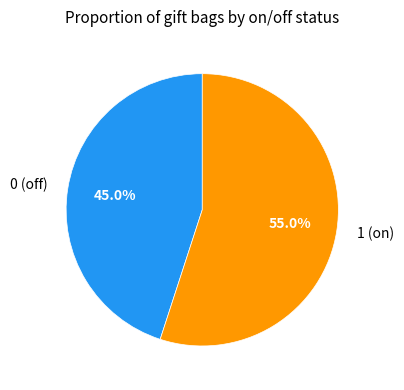

Combined, what portion of the pie is 1 (on) and 0 (off)?

100.0%